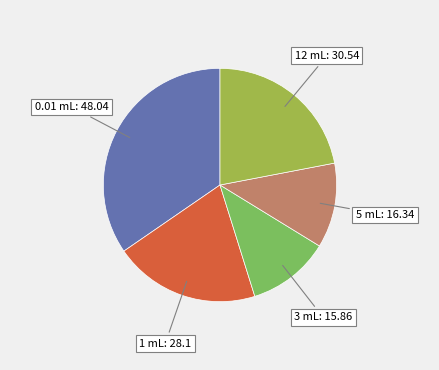

Count the number of slices in the pie.

5